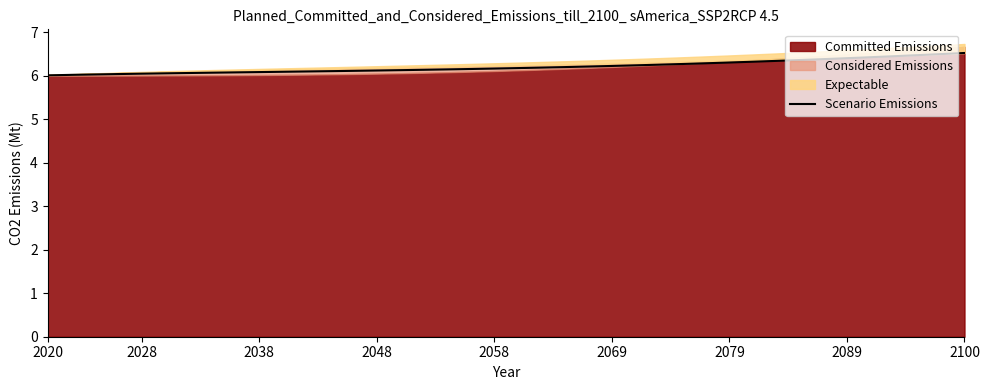

Where is the data nearest to the value 6?

2020